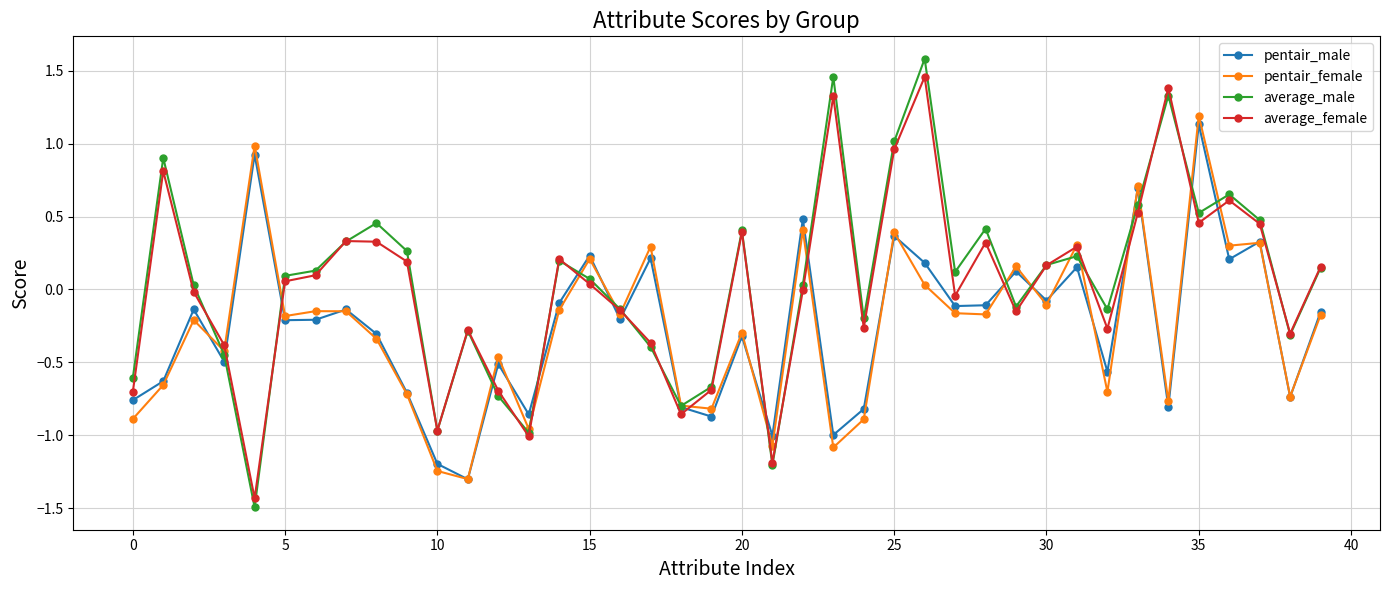

What is the minimum value for pentair_male?

-1.3